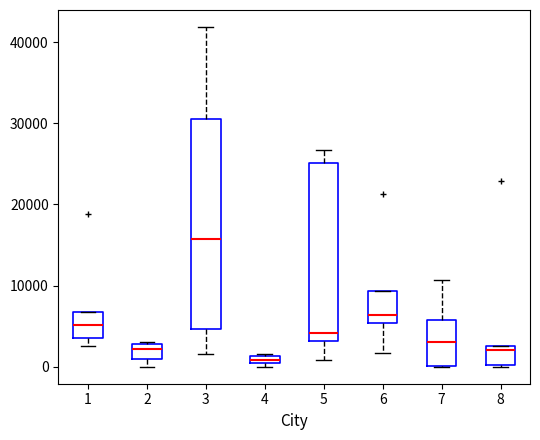

Comparing the boxes themselves (not the whiskers), which one is the tallest?

3